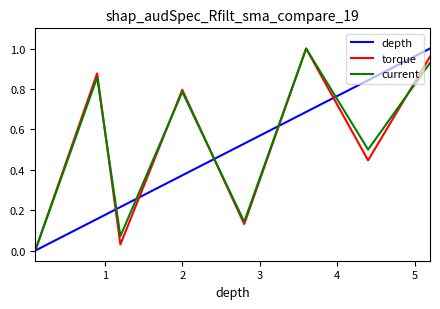

What are all the series names shown in the legend?

depth, torque, current